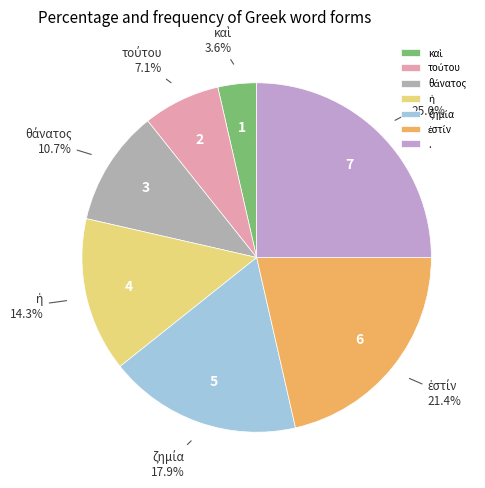

Count the number of slices in the pie.

7